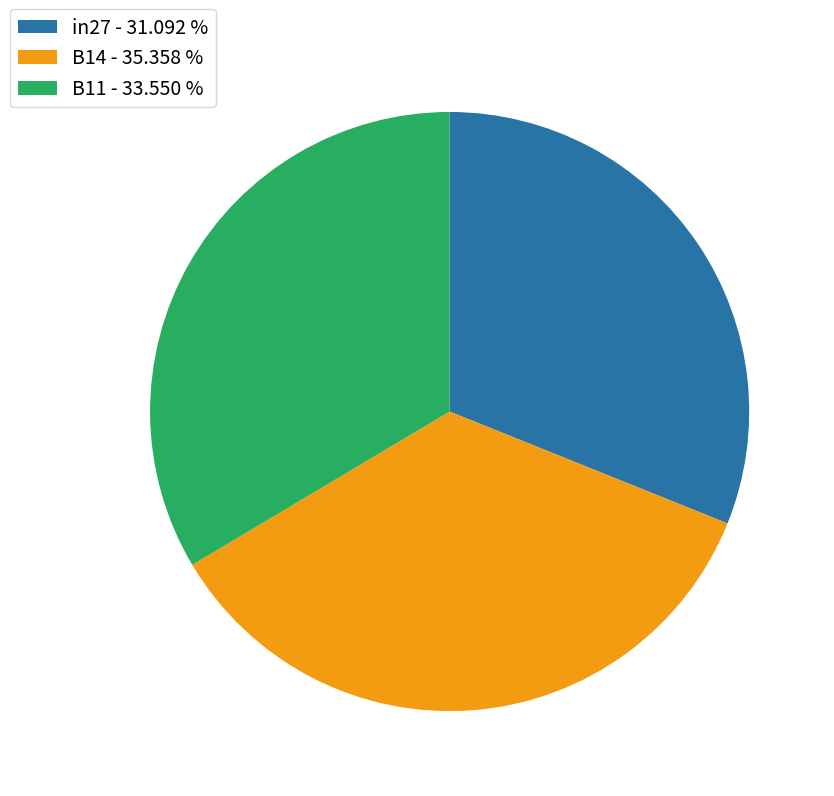

True or false: B11 accounts for 27% of the total.

False